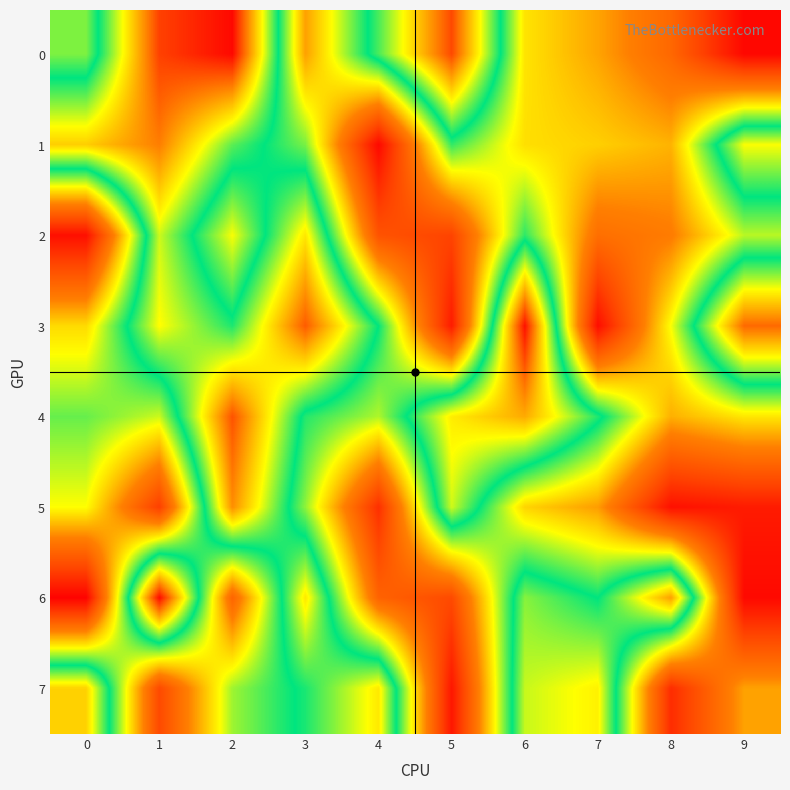

Reading left to right, list all the values displayed in this chart.

0: 0=500974	1=926154	2=989797	3=323080	4=612462	5=917327	6=399695	7=327449	8=229078	9=15890
1: 0=768085	1=858144	2=622328	3=503798	4=18705	5=542324	6=393704	7=376034	8=344278	9=712704
2: 0=32775	1=685928	2=431467	3=740086	4=178389	5=141553	6=546114	7=246139	8=277550	9=467684
3: 0=388665	1=716031	2=587489	3=896982	4=570295	5=56584	6=980714	7=28917	8=431410	9=881617
4: 0=514202	1=456685	2=907078	3=550862	4=473321	5=734103	6=807980	7=589654	8=340545	9=402192
5: 0=428382	1=131864	2=840347	3=490921	4=98944	5=687327	6=381651	7=319265	8=35995	9=56998
6: 0=6920	1=987351	2=220497	3=739315	4=217163	5=156559	6=646750	7=570079	8=819427	9=19696
7: 0=763938	1=155830	2=483518	3=586239	4=737316	5=47105	6=682302	7=728554	8=91934	9=324522